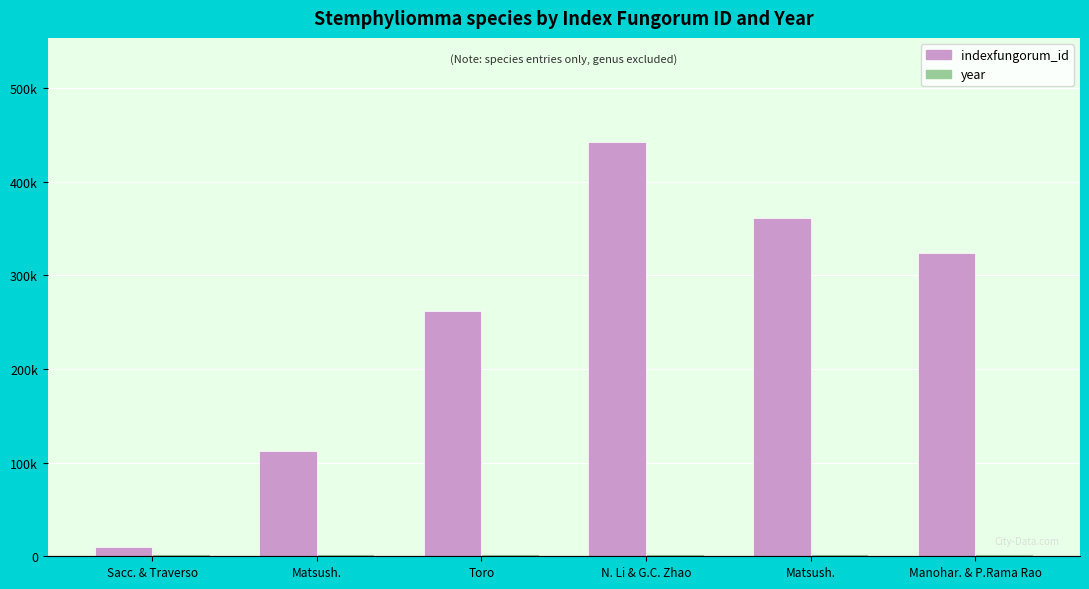

Are the bars grouped side by side (vs. stacked)?

Yes